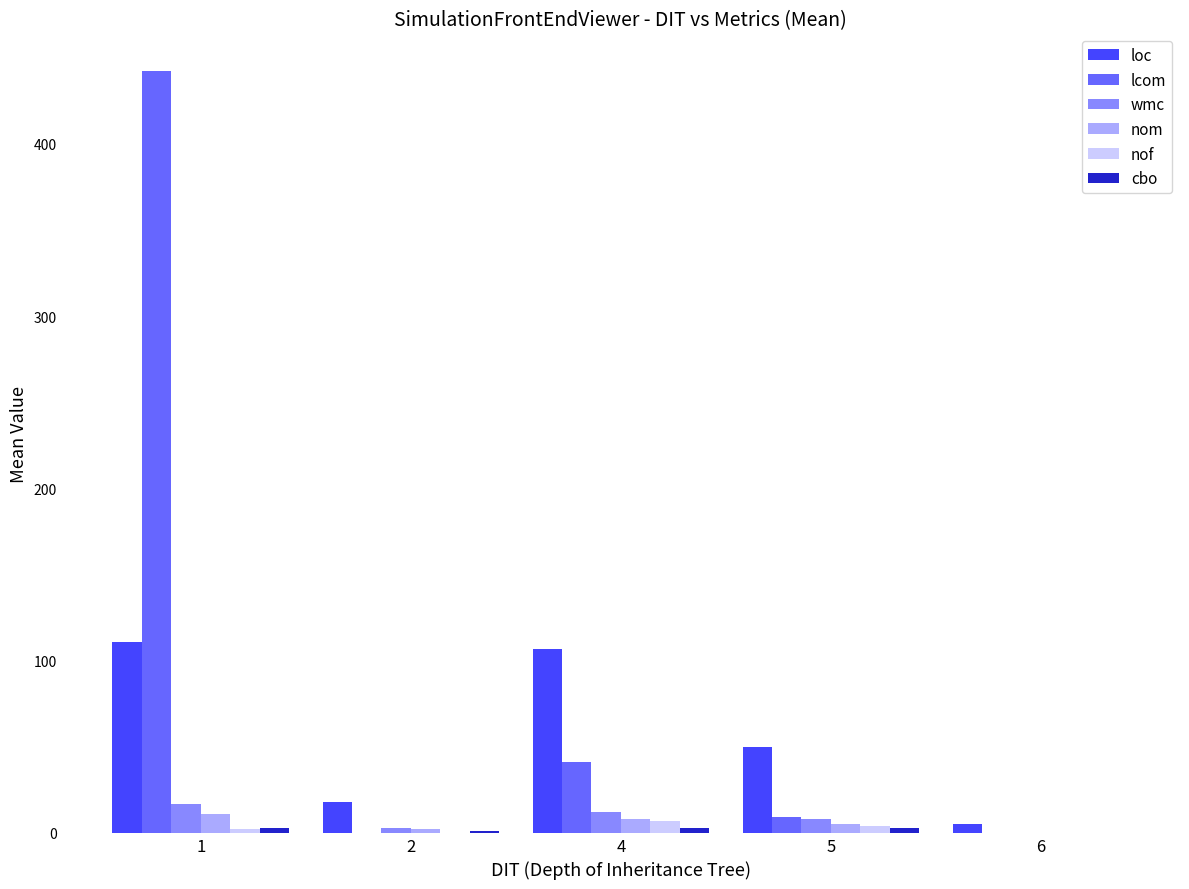

How many wmc values are between 3 and 12?

3